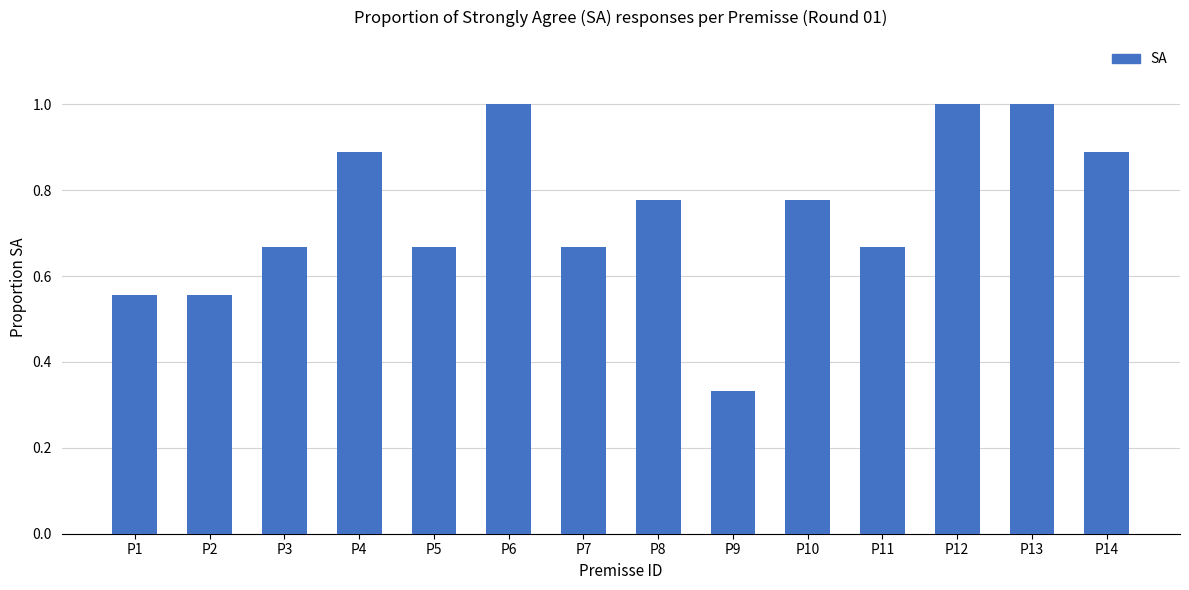

True or false: the data shows 0.2 at P9.

False